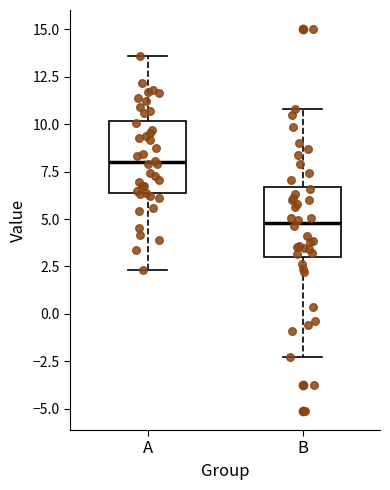

Which box has the lowest median line?

B